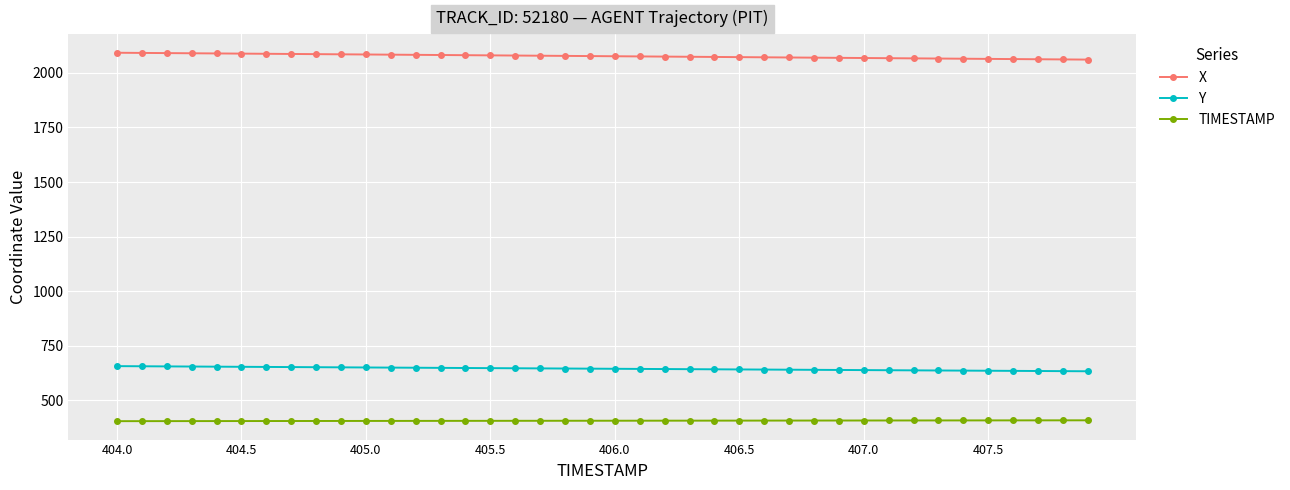

True or false: X and Y cross at least once.

False